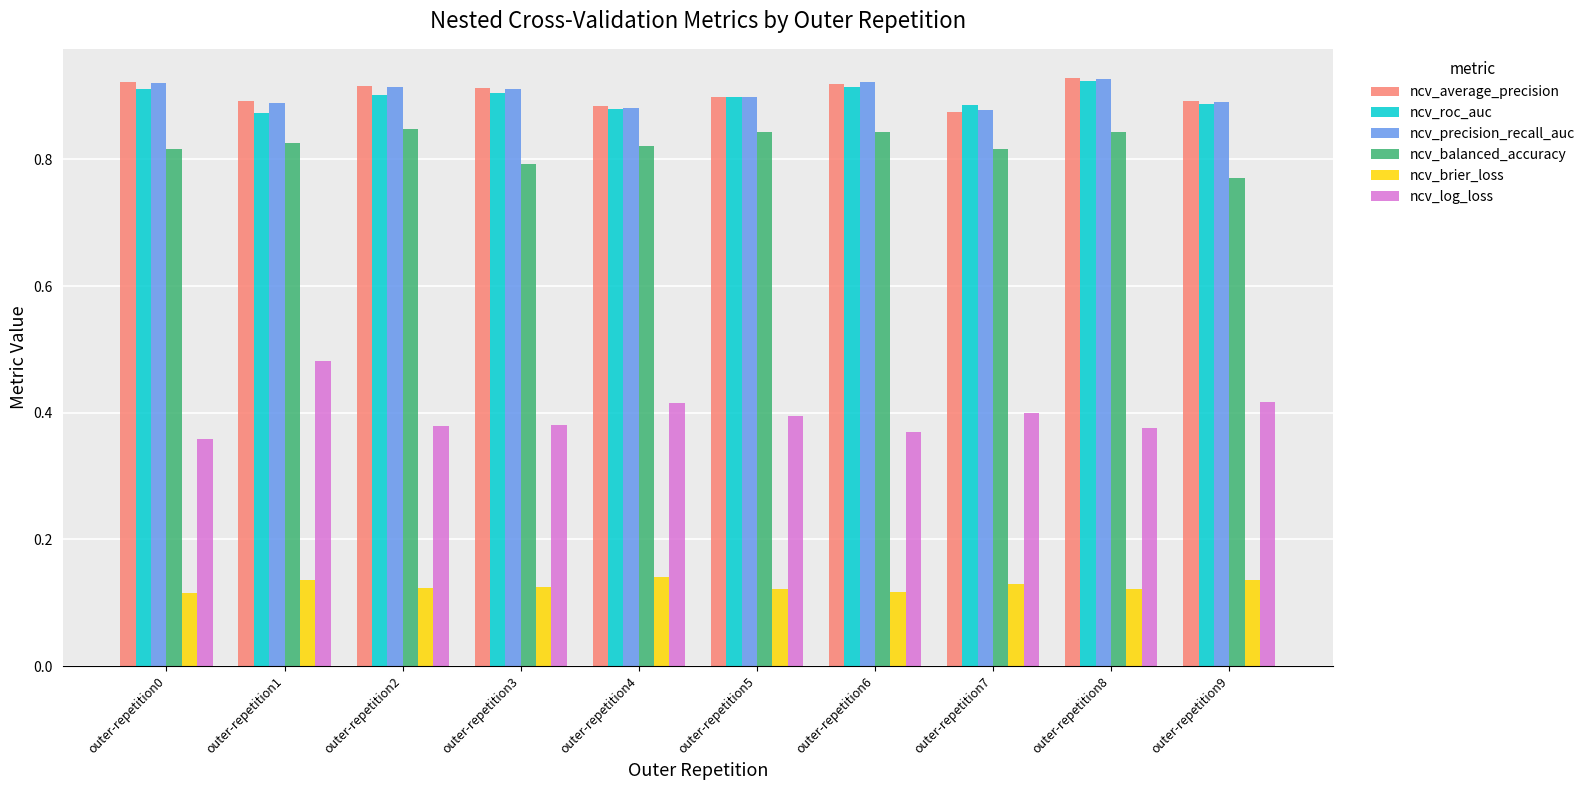

True or false: ncv_average_precision has a value of 0.5 at outer-repetition6.

False